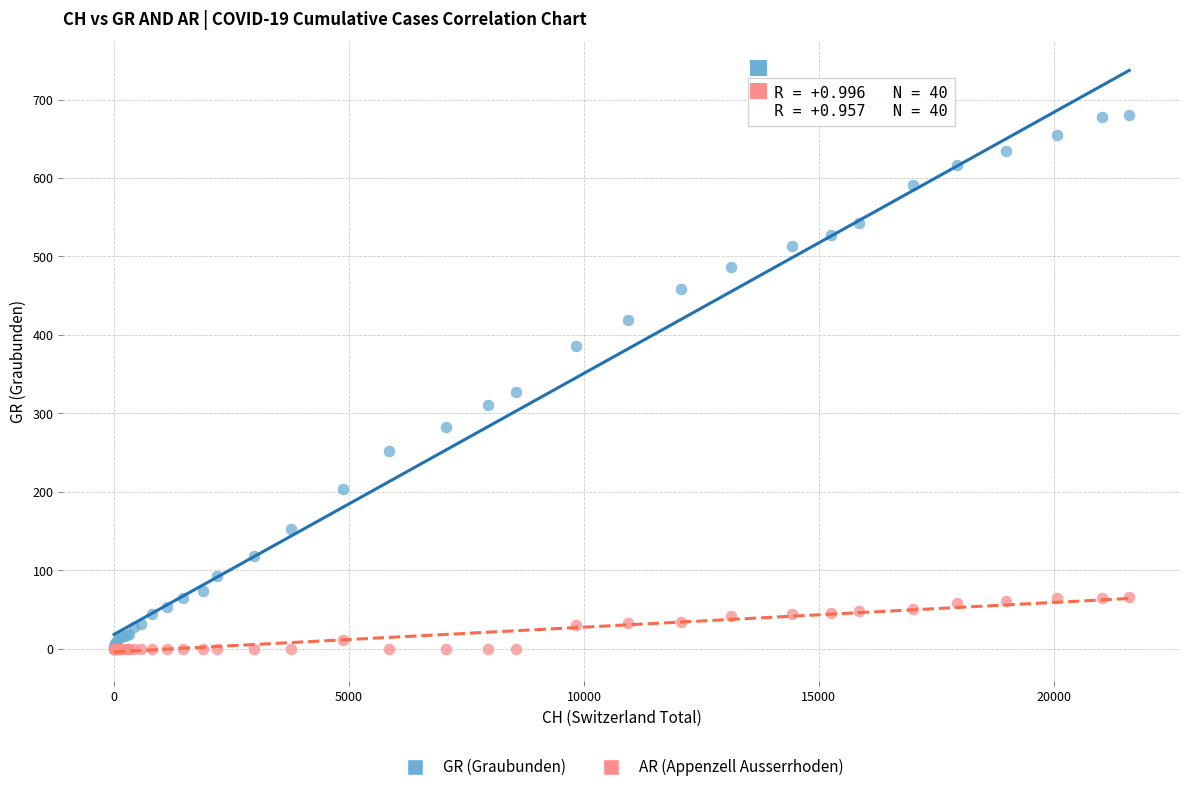

Which series has the largest Y range (max minus min)?

GR (Graubunden)